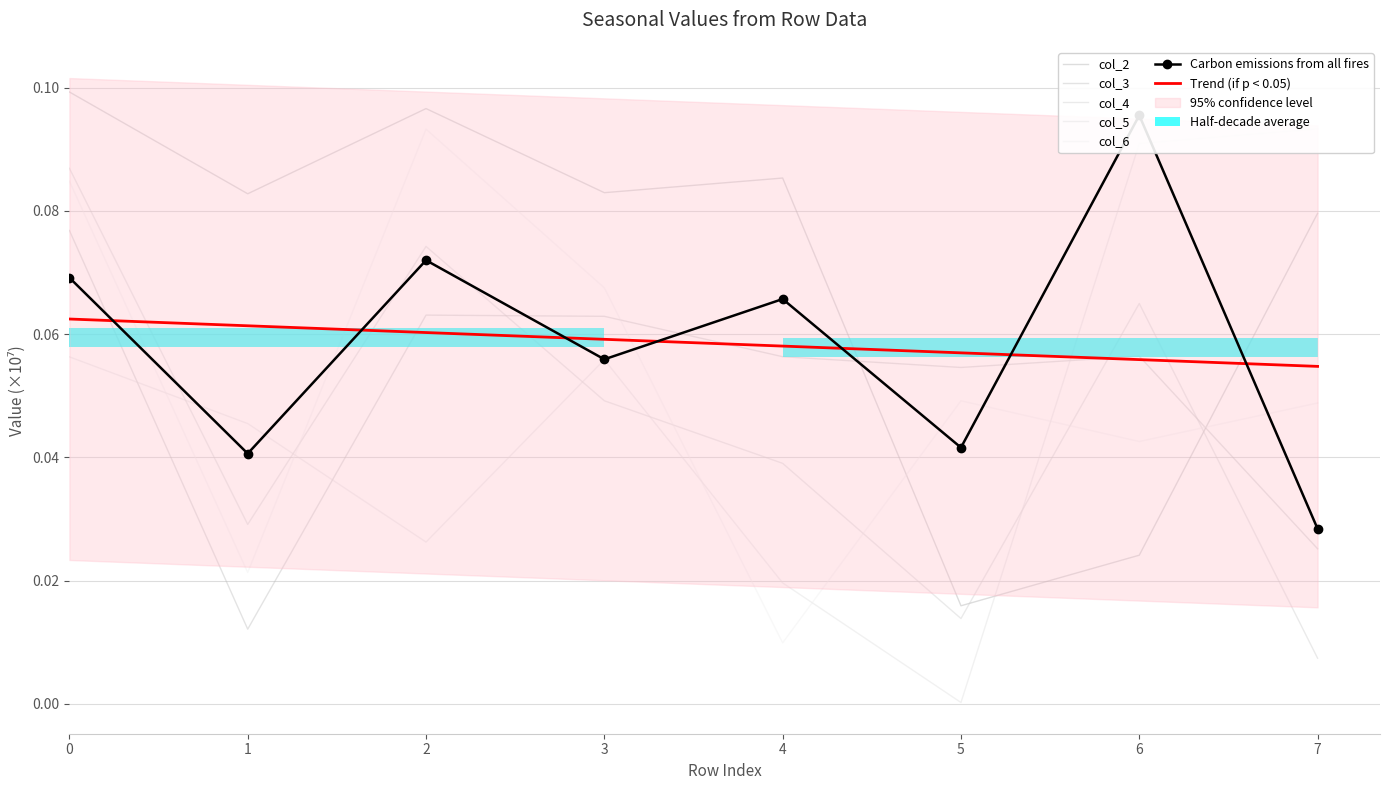

Reading left to right, list all the values displayed in this chart.

col_1: 0.1	0.0	0.1	0.1	0.1	0.0	0.1	0.0
col_2: 0.1	0.1	0.1	0.1	0.1	0.0	0.0	0.1
col_3: 0.1	0.0	0.1	0.1	0.1	0.1	0.1	0.0
col_4: 0.1	0.0	0.1	0.0	0.0	0.0	0.1	0.0
col_5: 0.1	0.0	0.0	0.1	0.0	0.0	0.1	0.1
col_6: 0.1	0.0	0.1	0.1	0.0	0.0	0.0	0.0